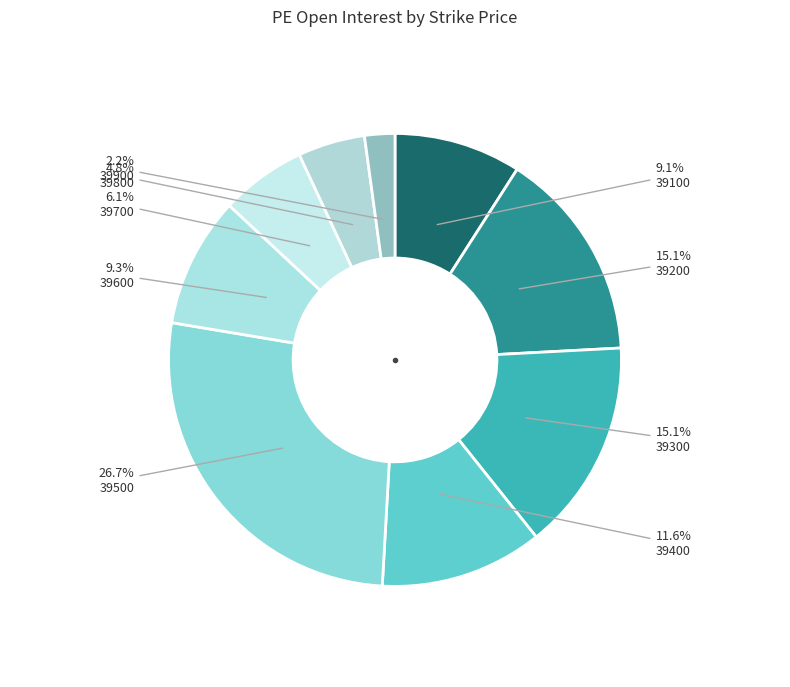

Does any single category account for the majority?

No